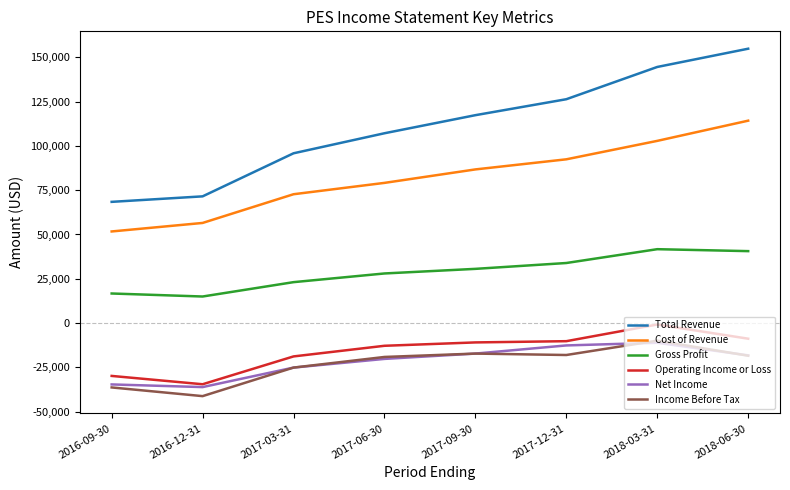

What are all the series names shown in the legend?

Total Revenue, Cost of Revenue, Gross Profit, Operating Income or Loss, Net Income, Income Before Tax